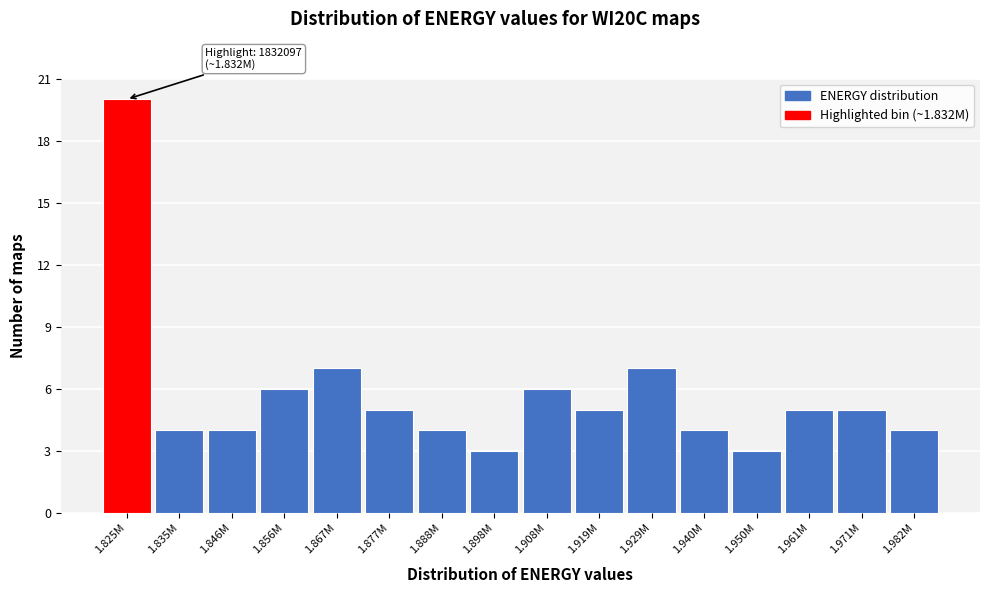

Reading right to left, list all the values displayed in this chart.

4	5	5	3	4	7	5	6	3	4	5	7	6	4	4	20